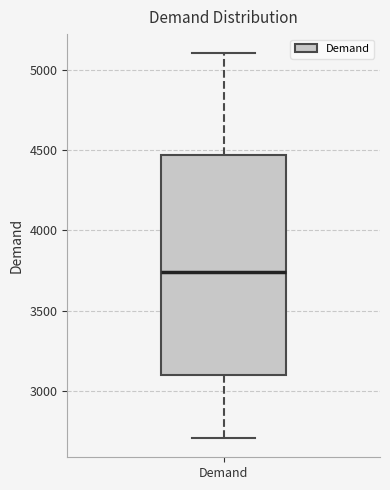

Where does the upper whisker of the box for Demand end on the y-axis? The values are not printed on the chart, so give them approximately, as read against the axis.

5100